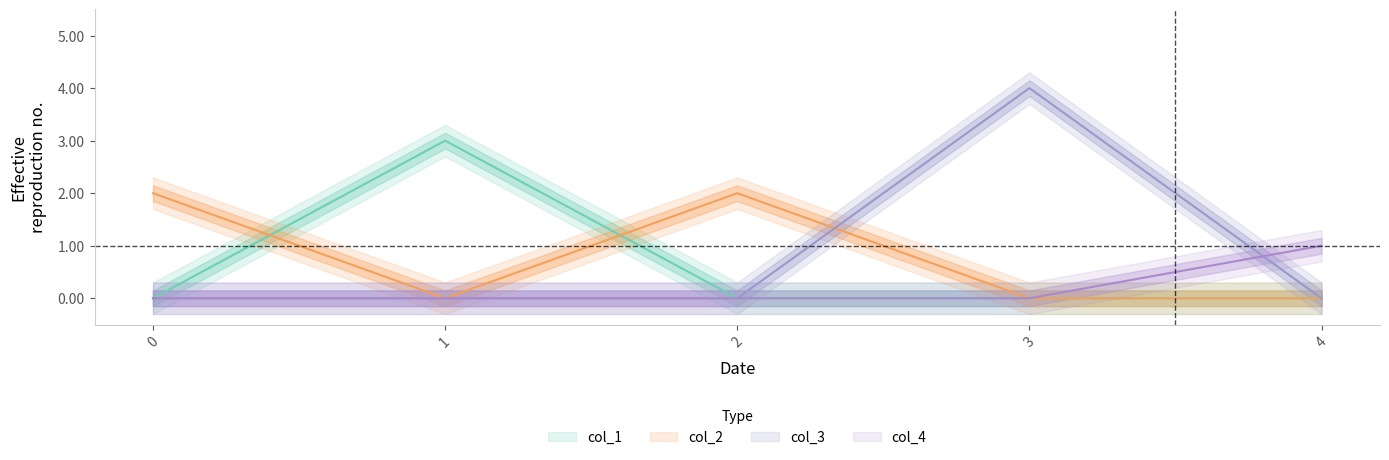

How many lines are shown in the chart?

4